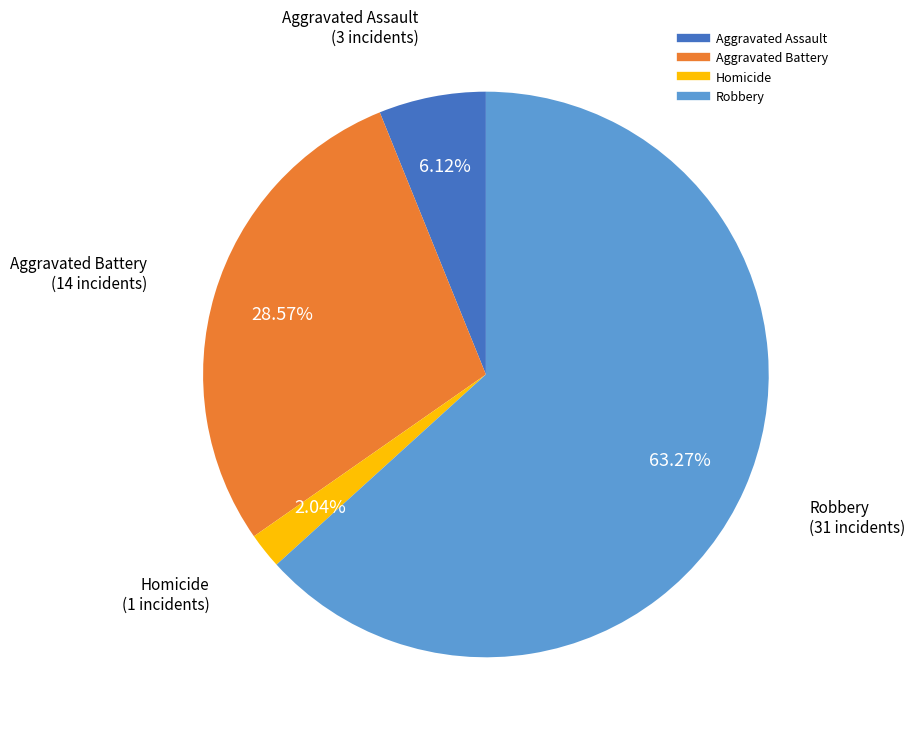

Does any single category account for the majority?

Yes